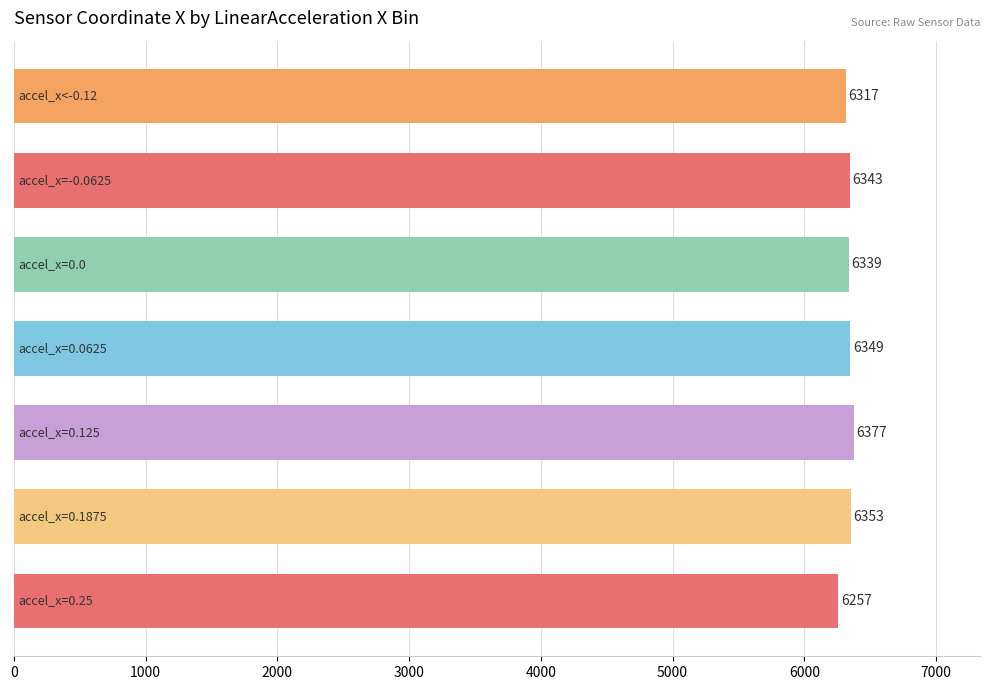

How many series are shown in this chart?

1